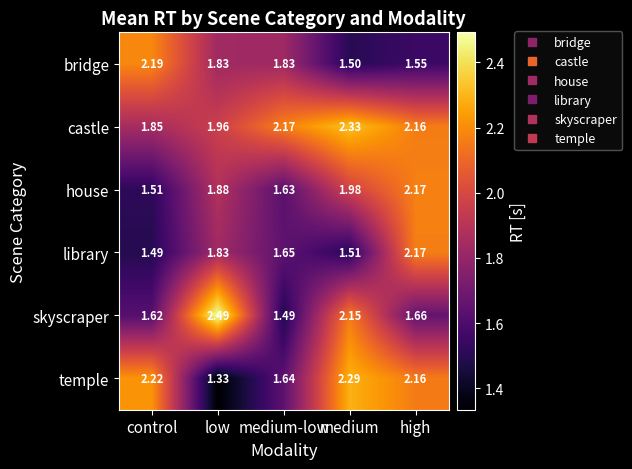

Which category has the highest value across all series?

low